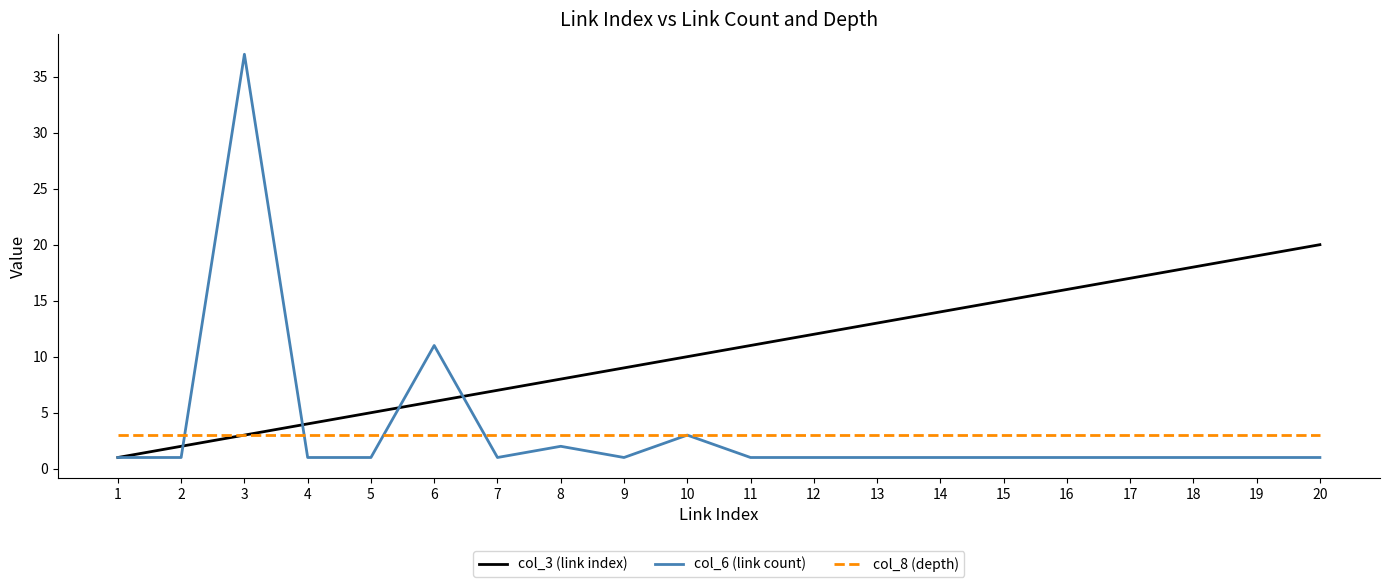

List the series in order of their peak value, lowest first.

col_8 (depth), col_3 (link index), col_6 (link count)